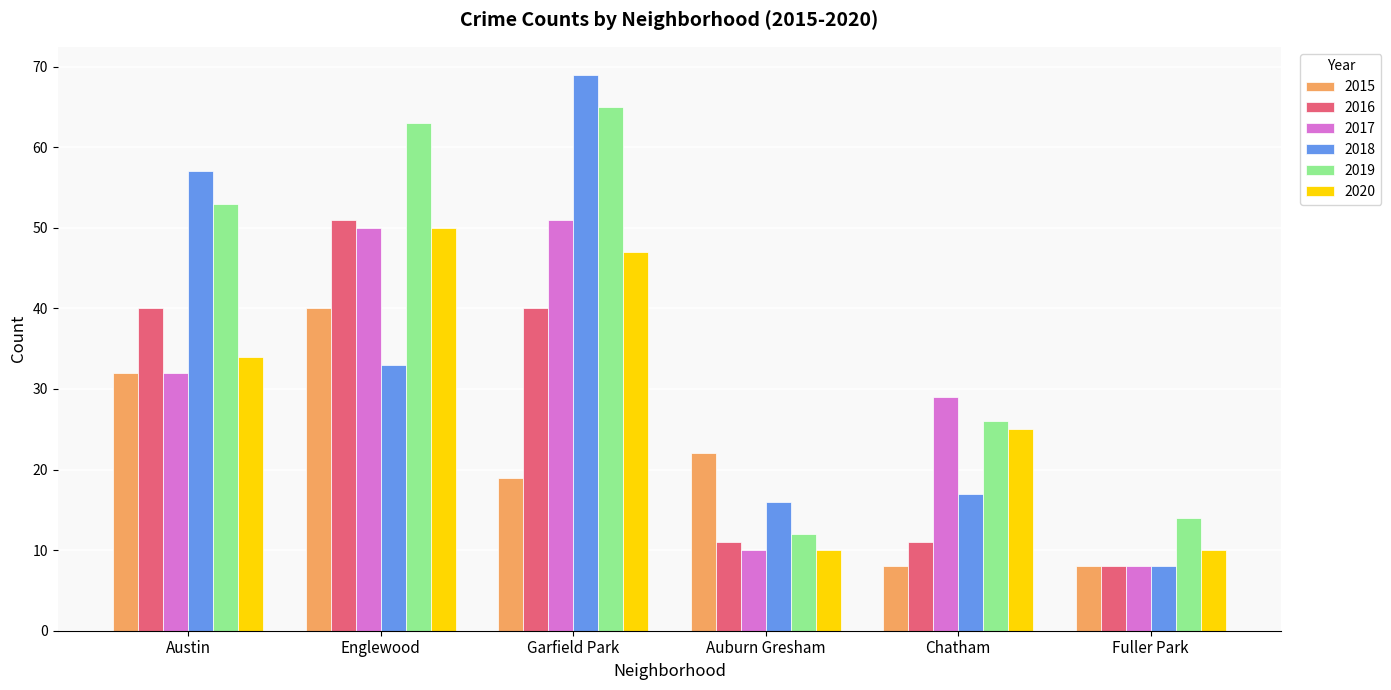

How many bars are there in each group?

6